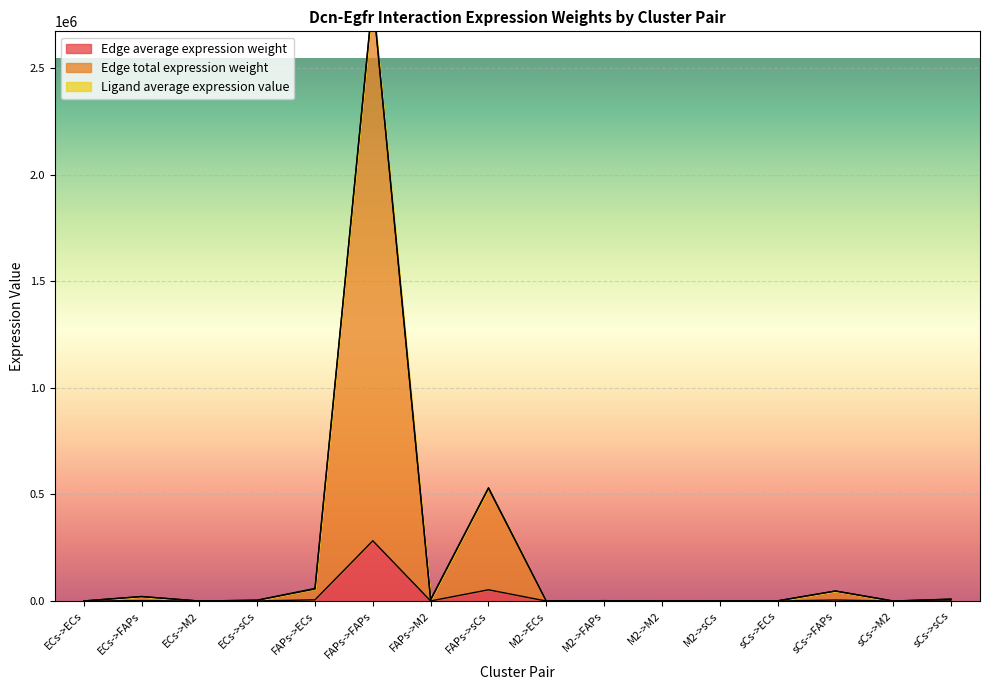

What is the value of the Edge average expression weight point at the 7th from the left?

493.3